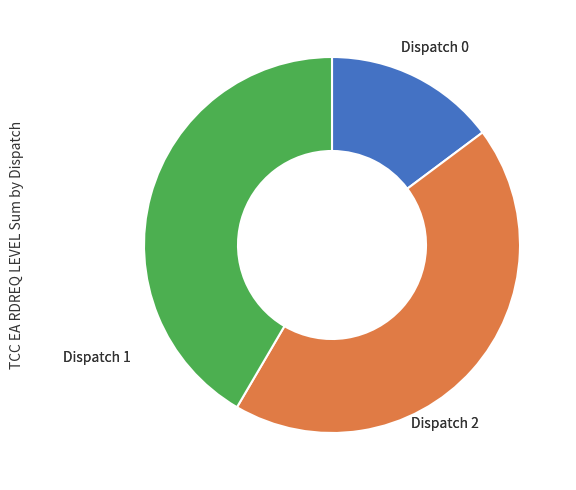

What percentage is NOT represented by Dispatch 2?

58.4%